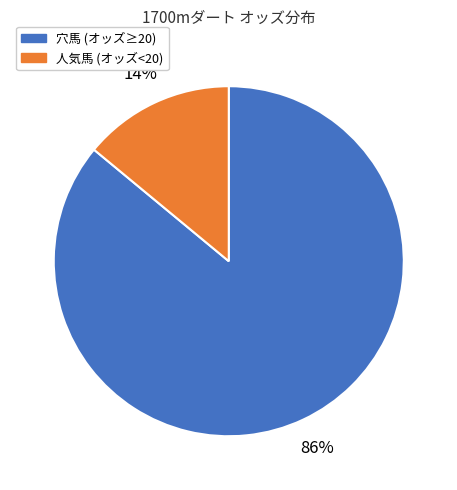

To the nearest percent, what is the average slice percentage?

50%